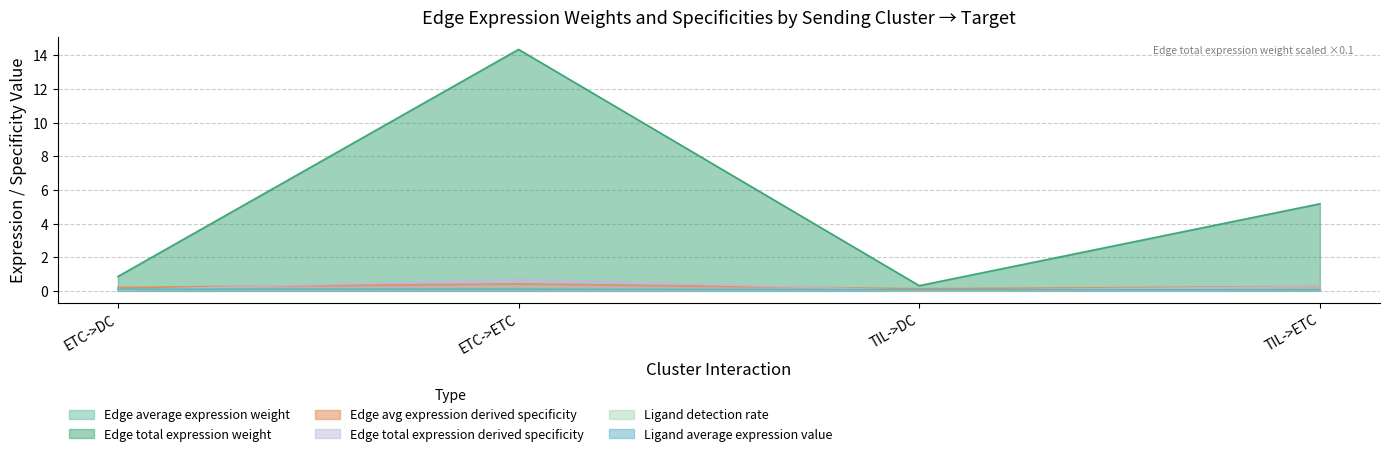

Where do Edge total expression derived specificity and Edge avg expression derived specificity first cross each other?

ETC->DC and ETC->ETC